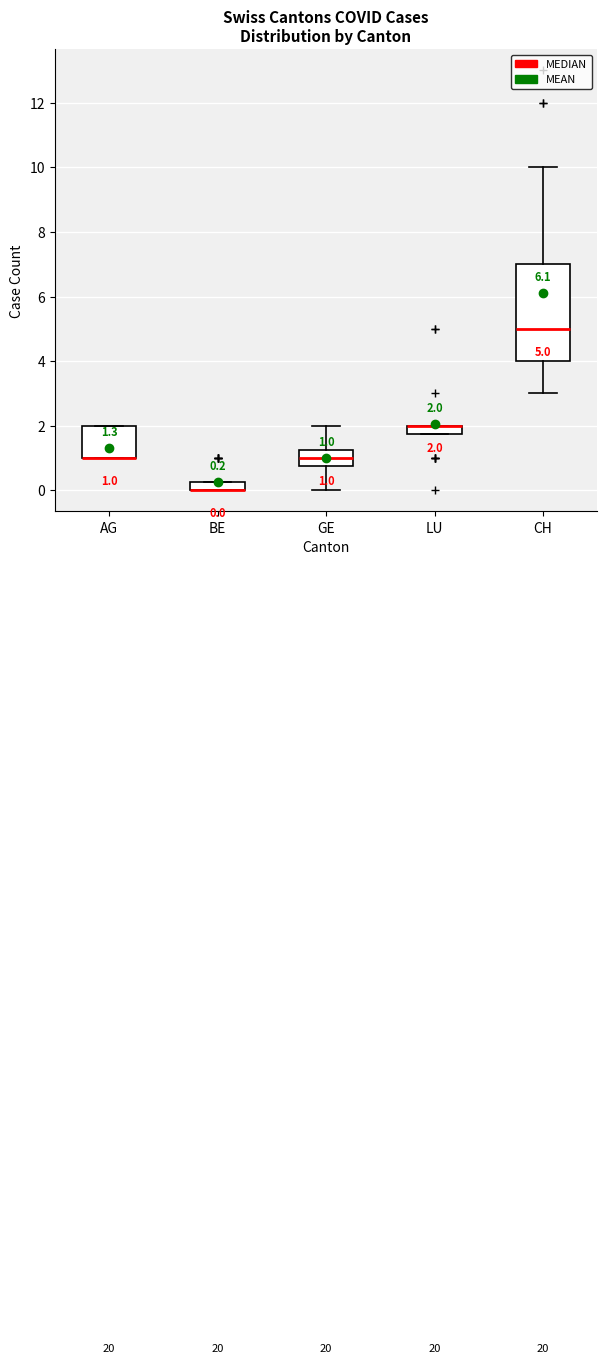

Which box is the tallest, from its lower edge to its upper edge?

CH